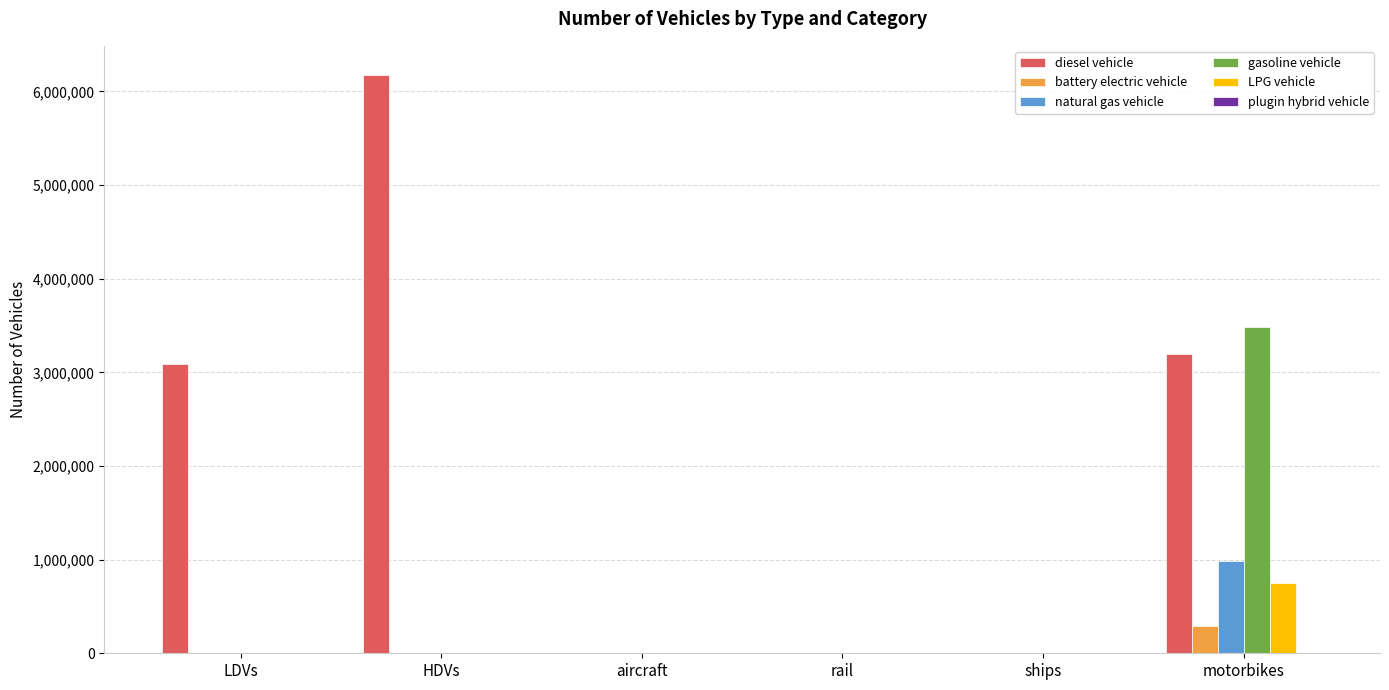

What is the total value across all series at LDVs?

3091878.5